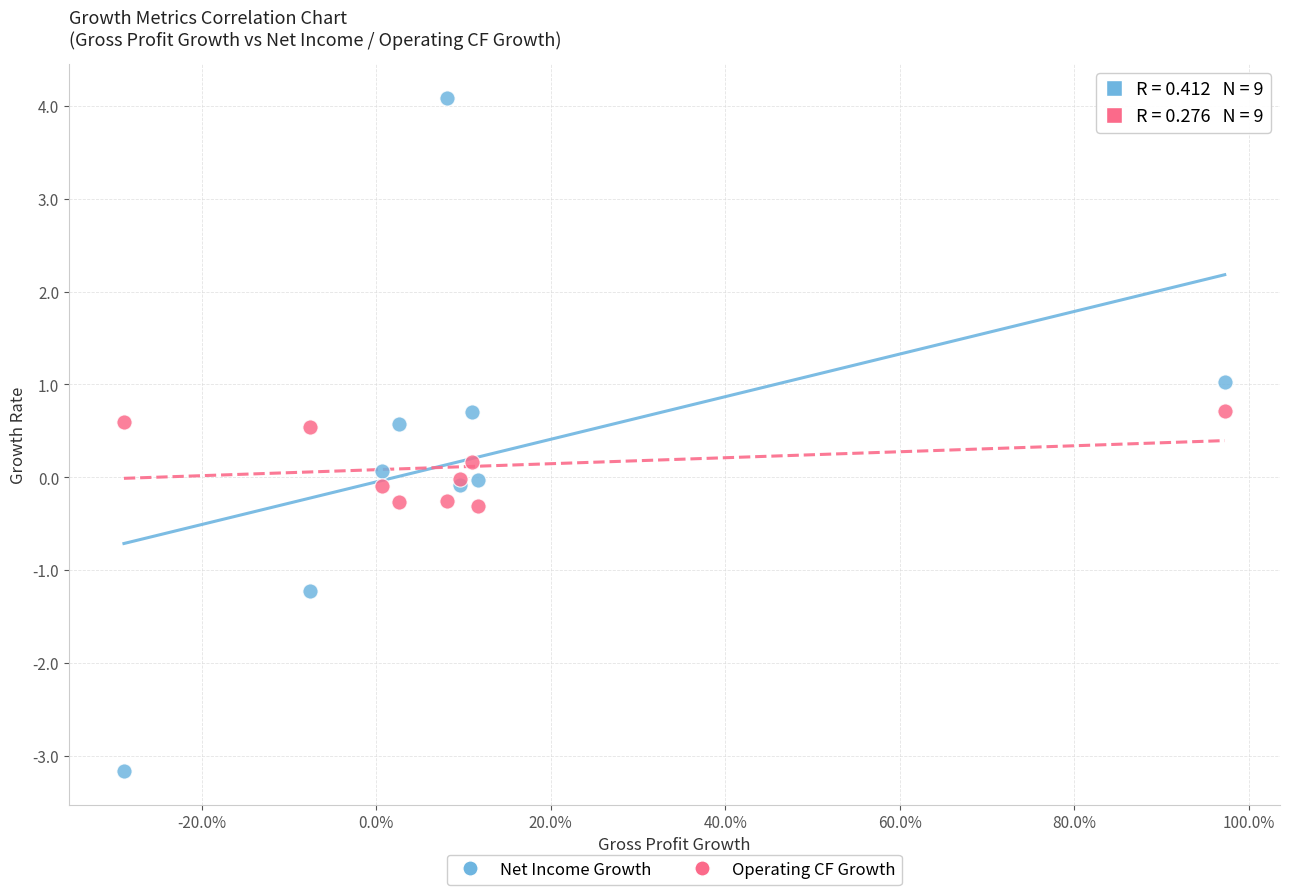

Which series has the widest spread of Y values?

Net Income Growth